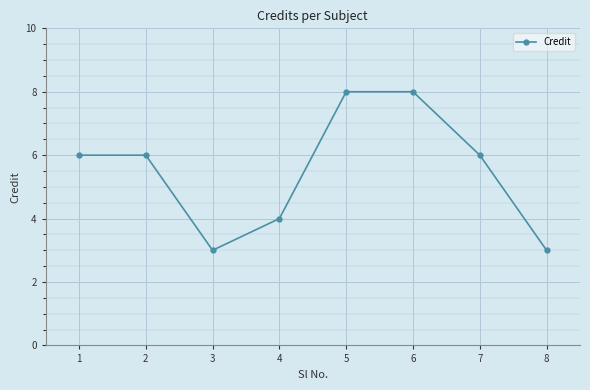

How many interior local valleys (lower than both neighbors) does the data have?

1